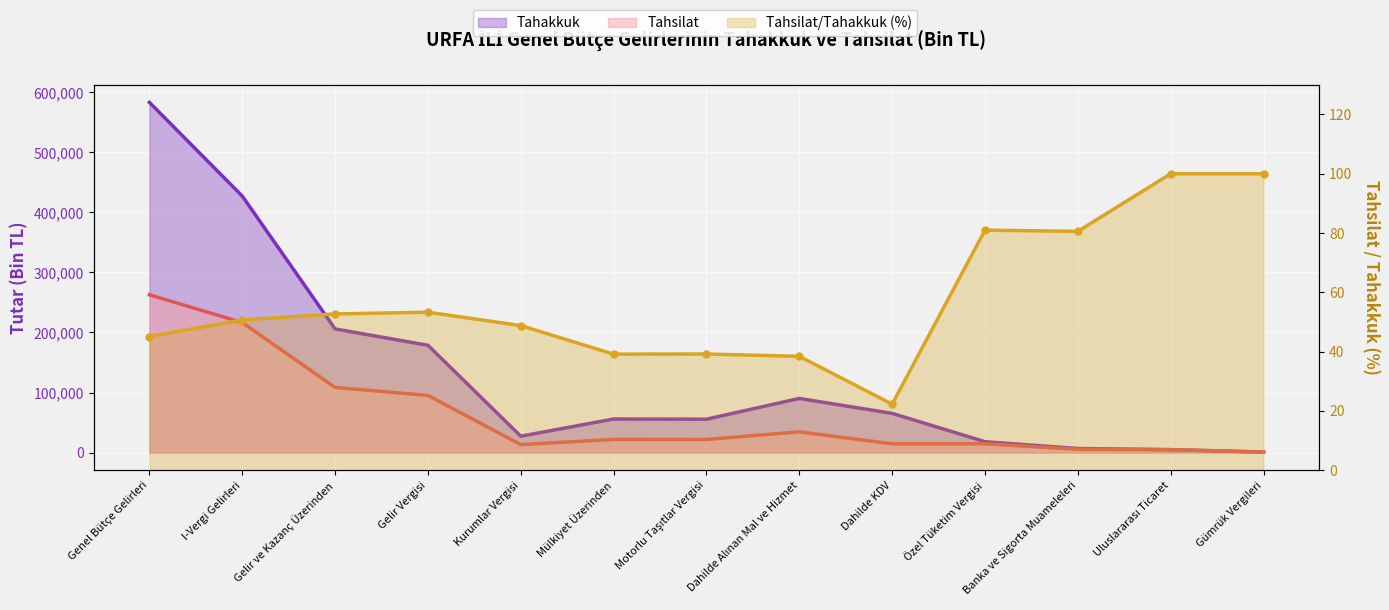

In Tahsilat/Tahakkuk (%), how many points are lower than both neighbors (excluding endpoints)?

3